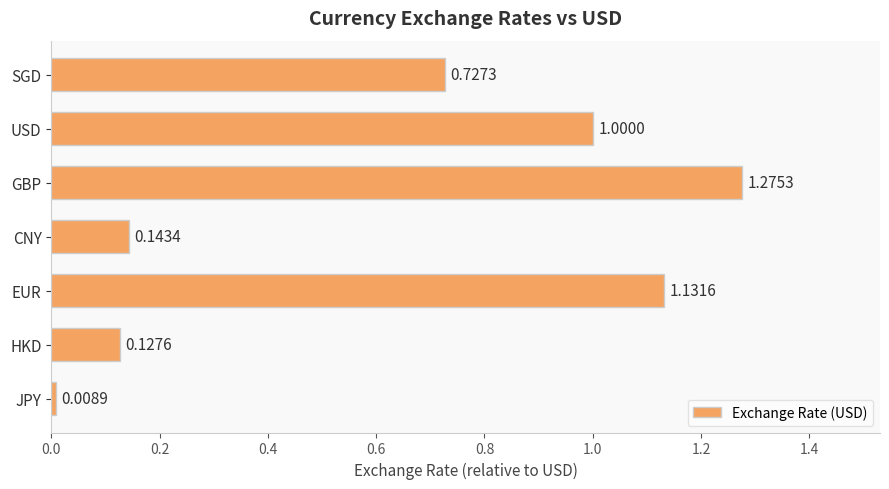

How many bars are there in total?

7